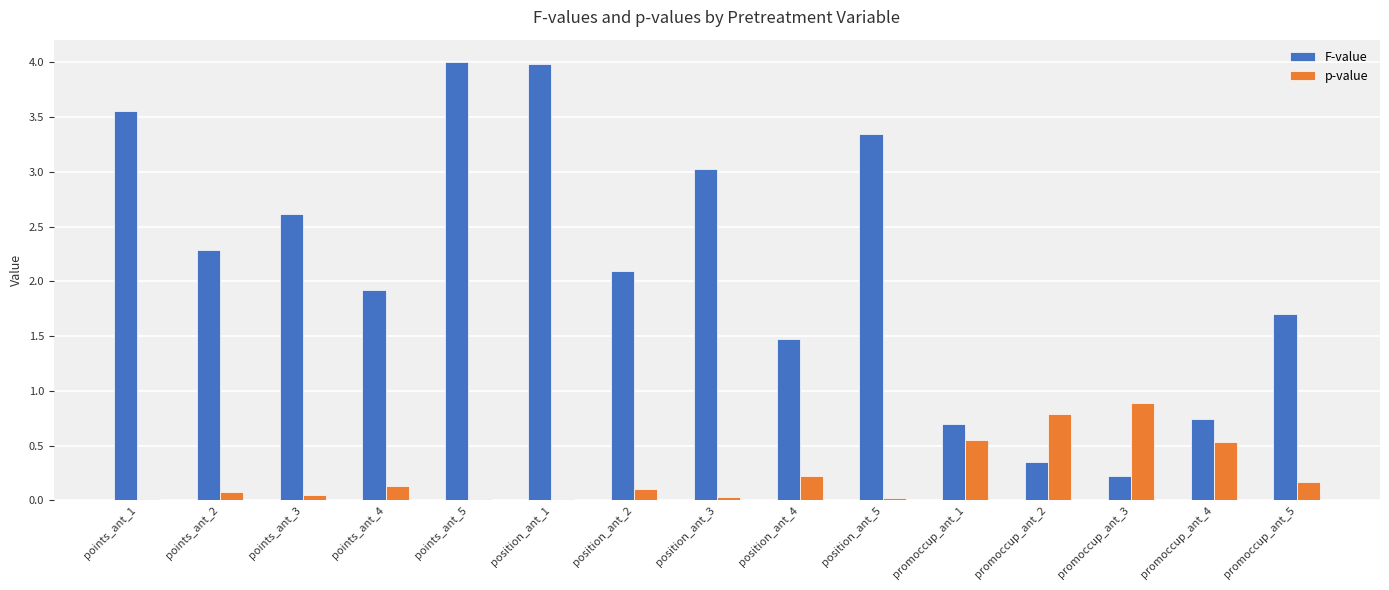

How many groups of bars are there?

15